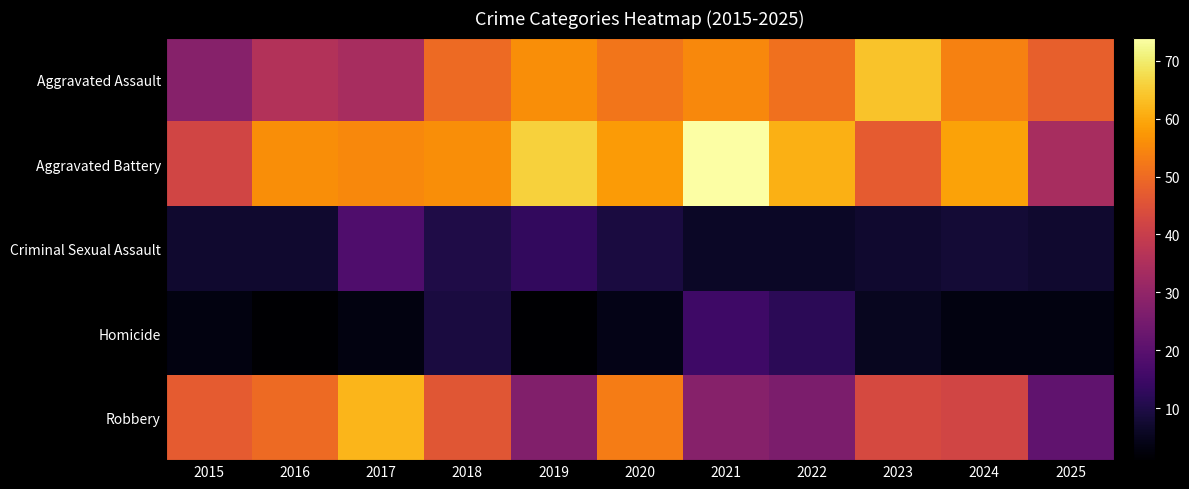

What is the spread (max minus min) of values at 2020?

54